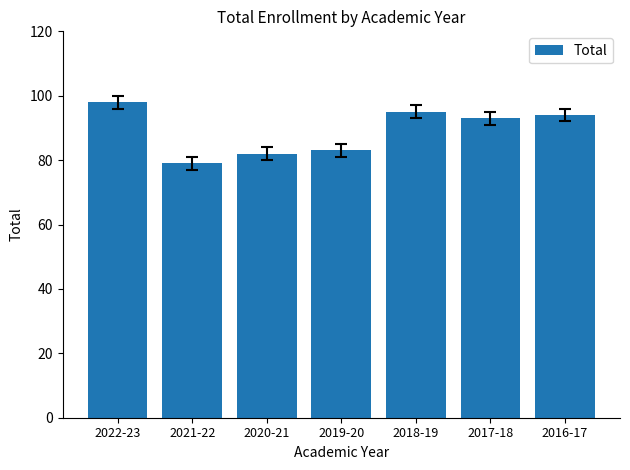

Reading right to left, what are all the values shown in this chart?

94	93	95	83	82	79	98